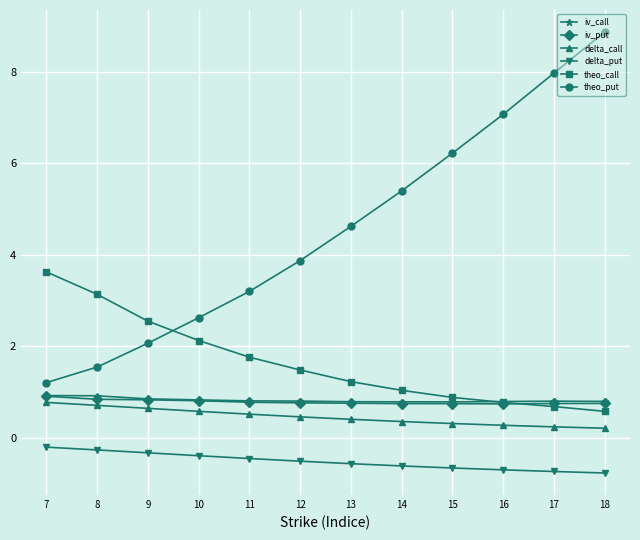

Which series has the largest range (max minus min)?

theo_put